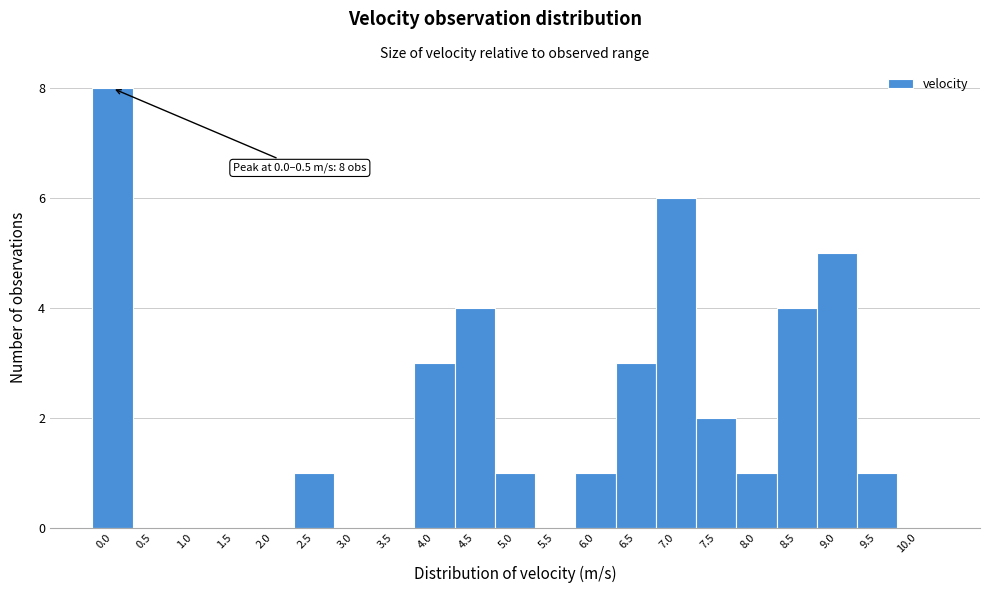

Reading right to left, what are all the values shown in this chart?

10.0=0	9.5=1	9.0=5	8.5=4	8.0=1	7.5=2	7.0=6	6.5=3	6.0=1	5.5=0	5.0=1	4.5=4	4.0=3	3.5=0	3.0=0	2.5=1	2.0=0	1.5=0	1.0=0	0.5=0	0.0=8